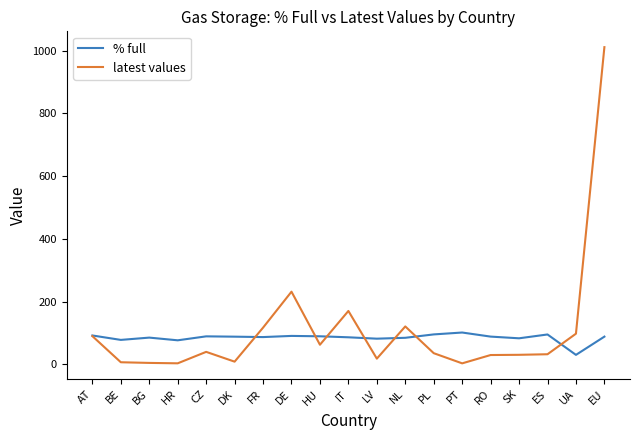

What position from the right is IT?

10